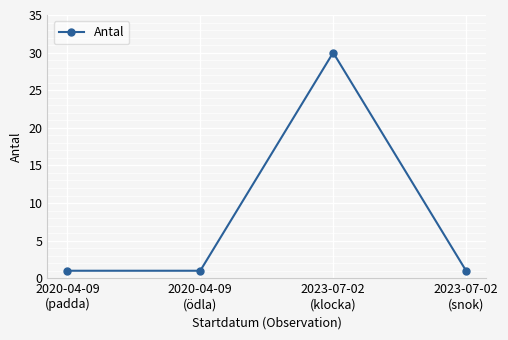

How many interior local peaks (higher than both neighbors) does the data have?

1